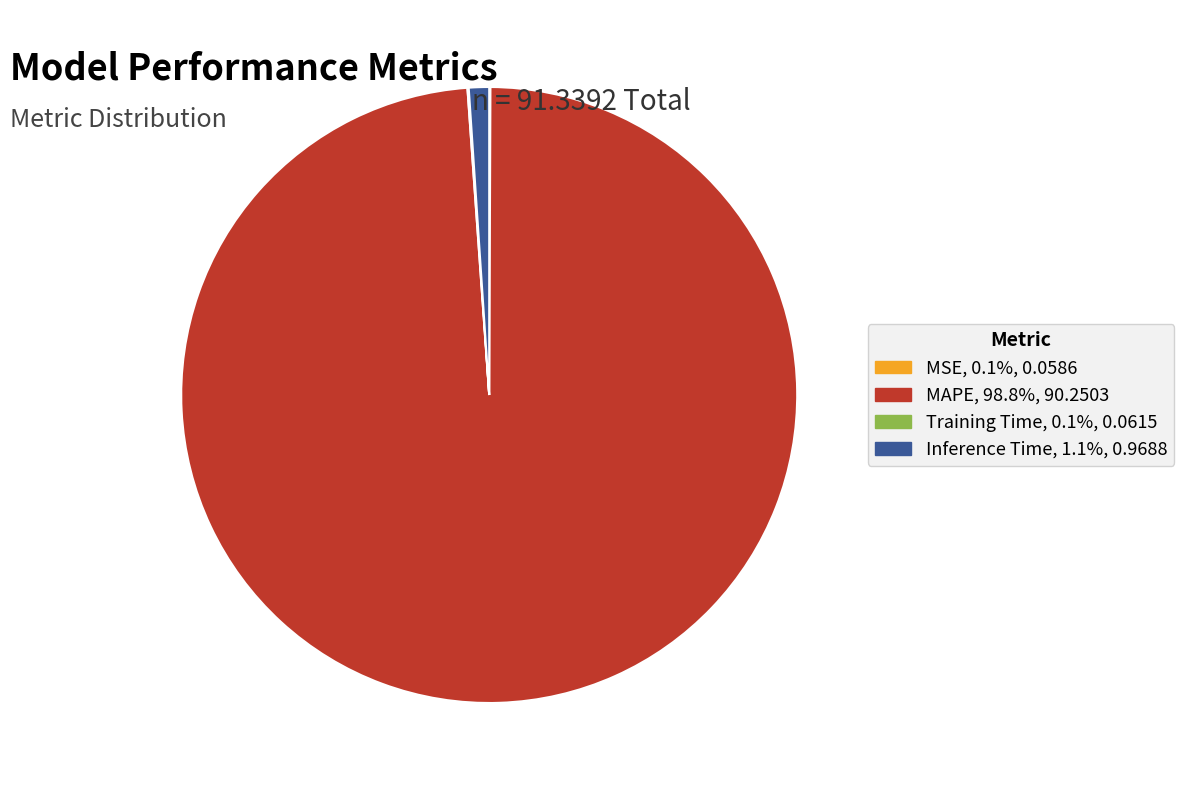

What is the majority slice?

MAPE